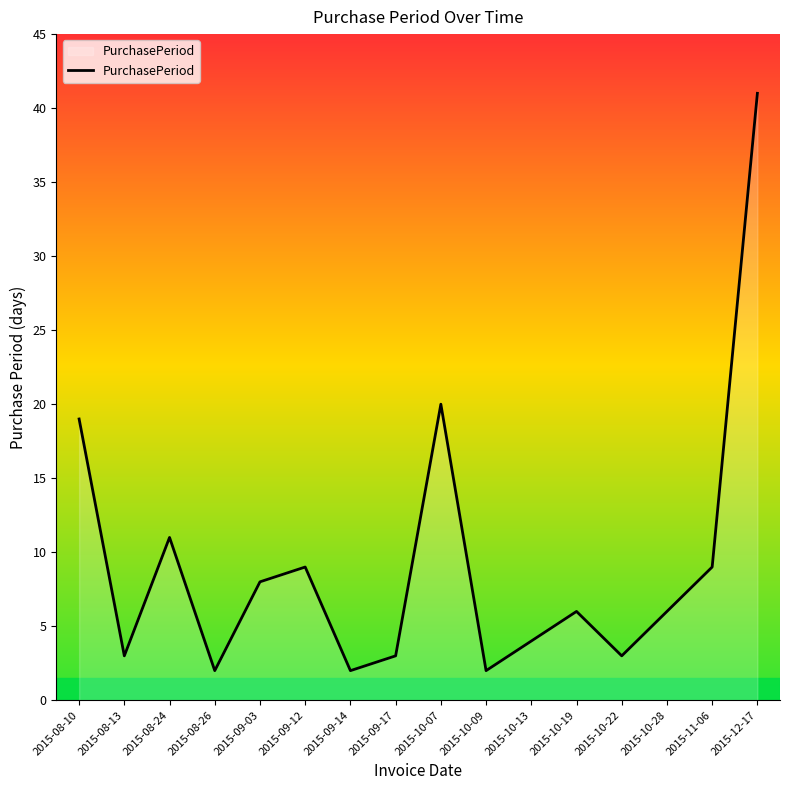

Which category has the highest value across all series?

2015-12-17